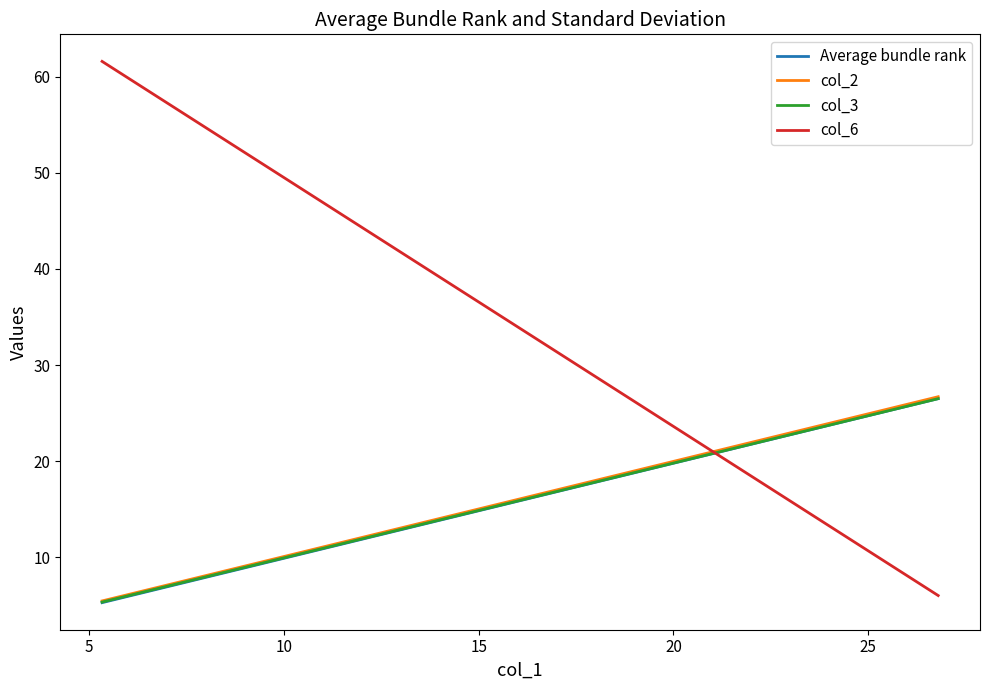

Is this an area chart (filled region under the line)?

No